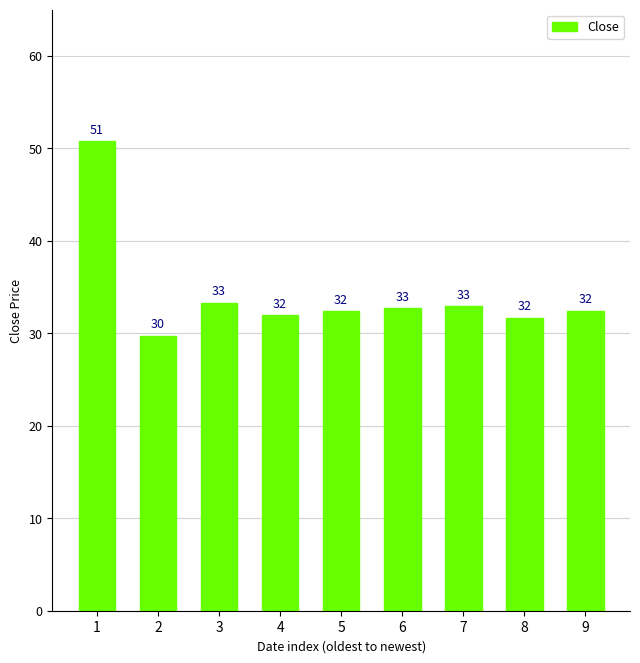

The chart shows a value of 57.9 at 6. True or false?

False